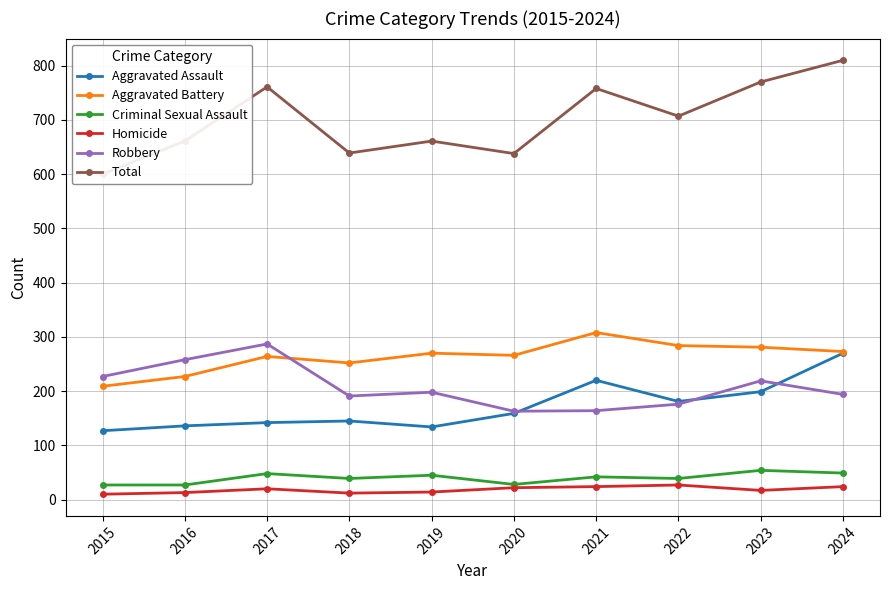

What is the sum of the Aggravated Assault values at 2020 and 2015?

286